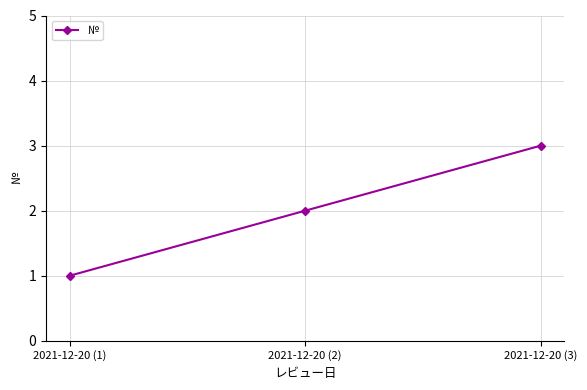

Count the values in the range 1 to 3.

3